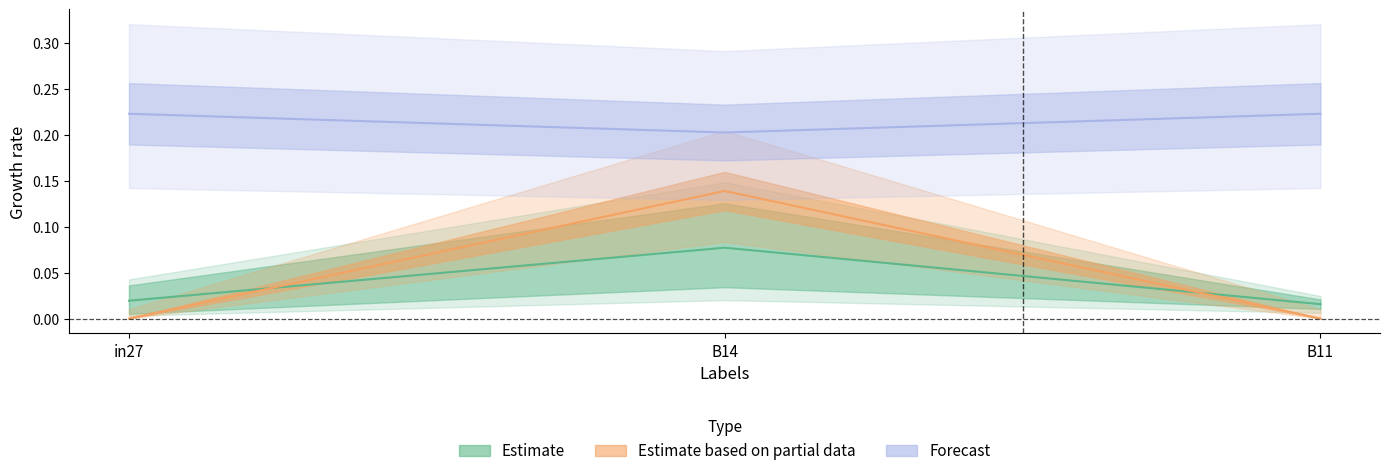

How many job511_scenario1_1010 values are between 0 and 1?

3